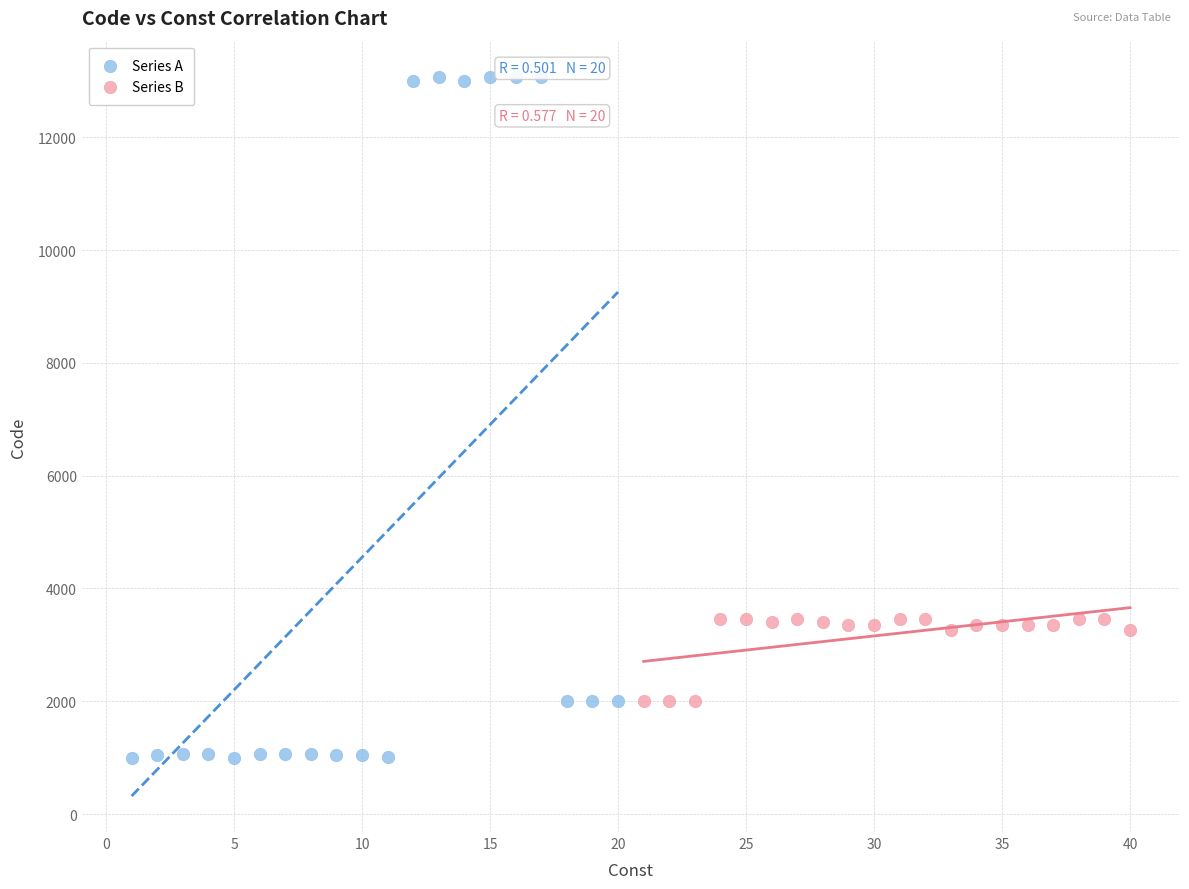

Which series contains the highest Y value?

Series A